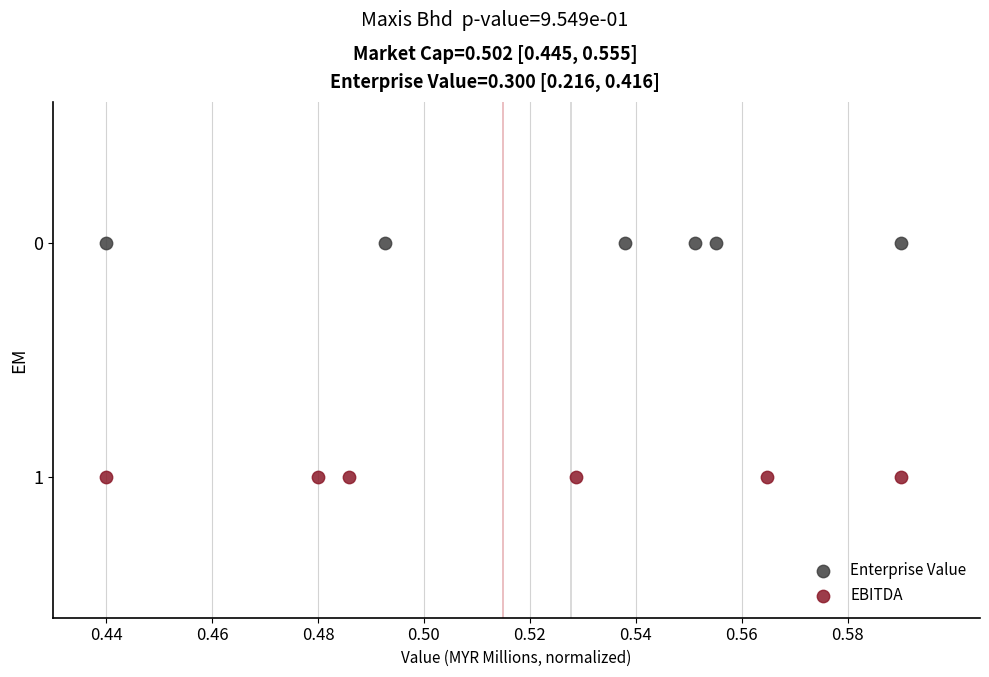

Which series contains the highest Y value?

EBITDA